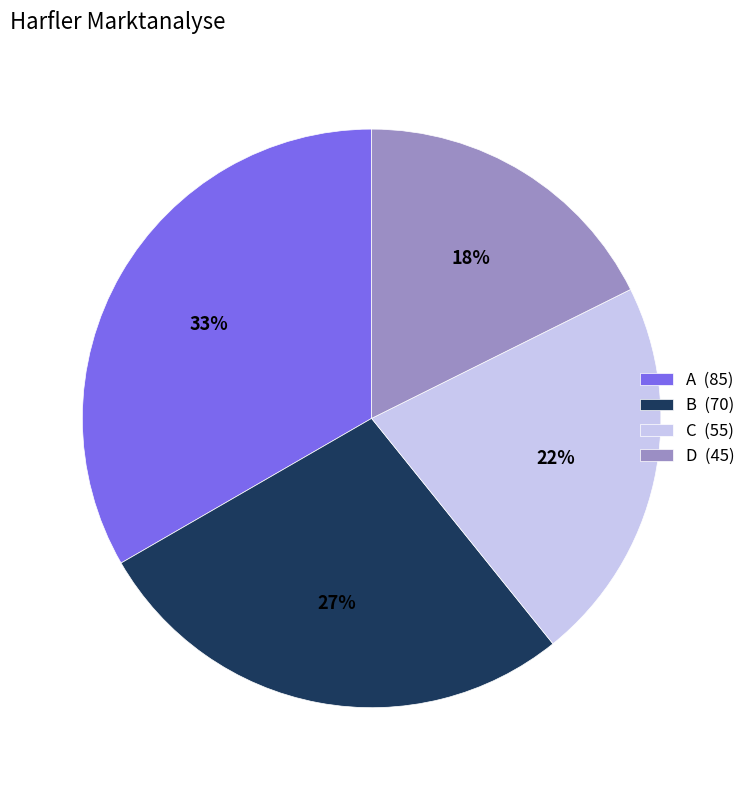

Count the number of slices in the pie.

4